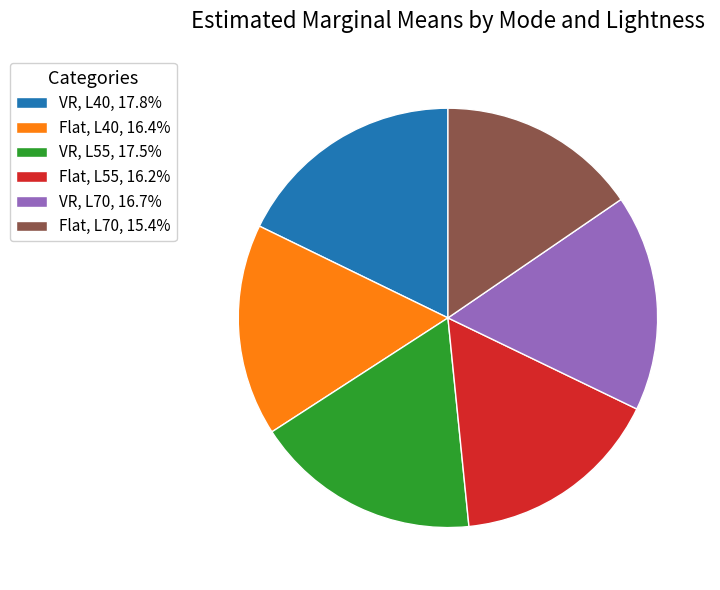

Does VR, L70, 16.7% account for over 50% of the chart?

No